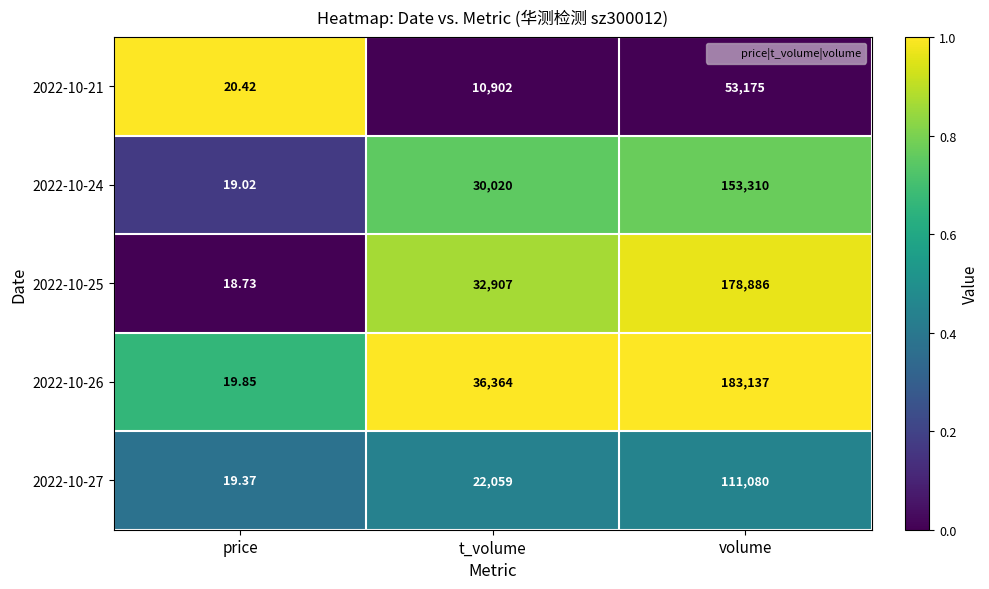

What is the greatest value displayed?

183137.0